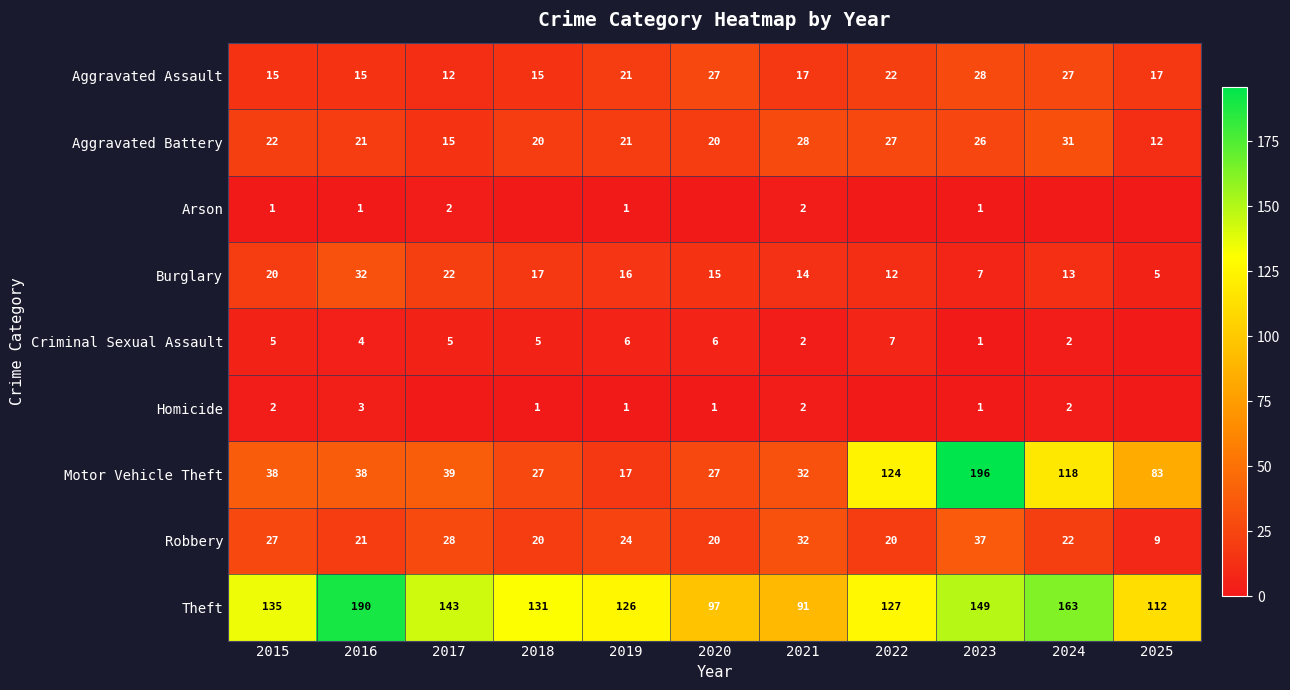

What is the difference between the maximum and second lowest values in the Theft series?

93